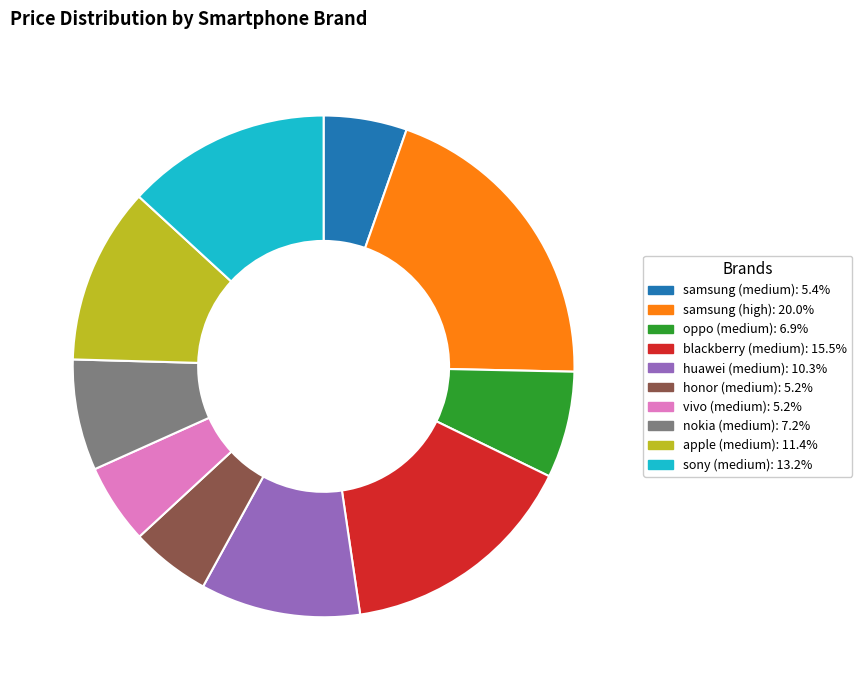

Is it true that samsung (medium) is 5% of the pie?

True